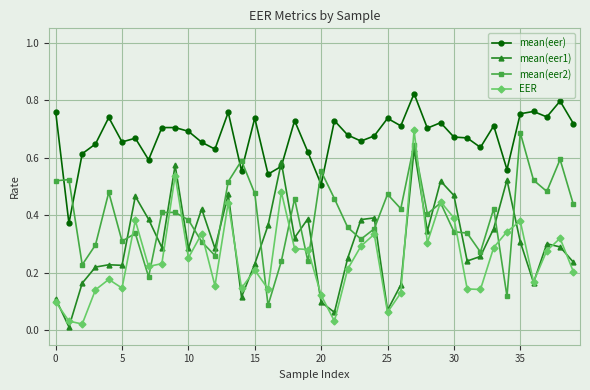

Which series ends up on top after the final intersection of mean(eer2) and mean(eer)?

mean(eer)